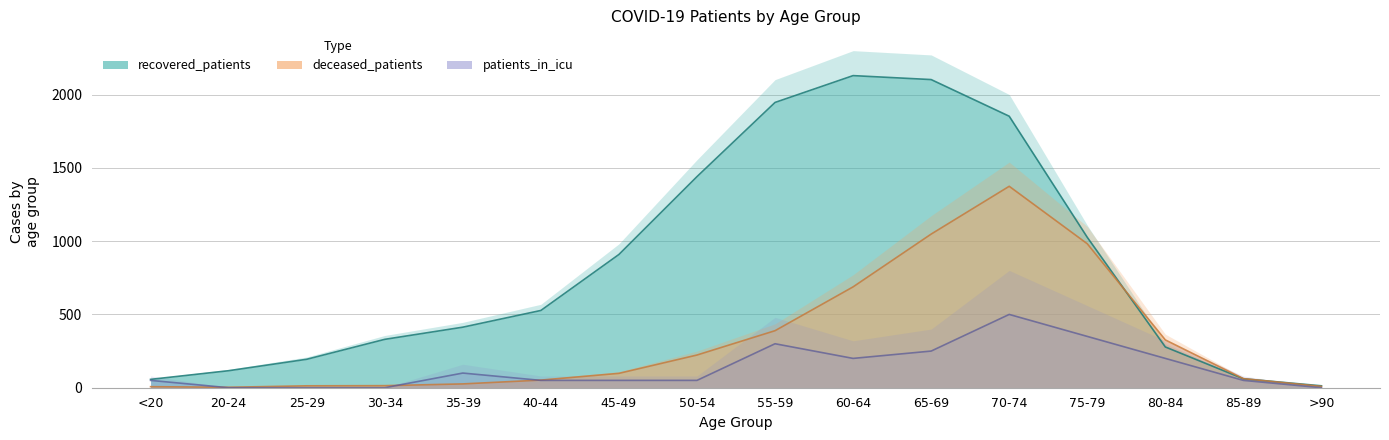

Is the value of recovered_patients at 45-49 greater than the value of deceased_patients at 70-74?

No